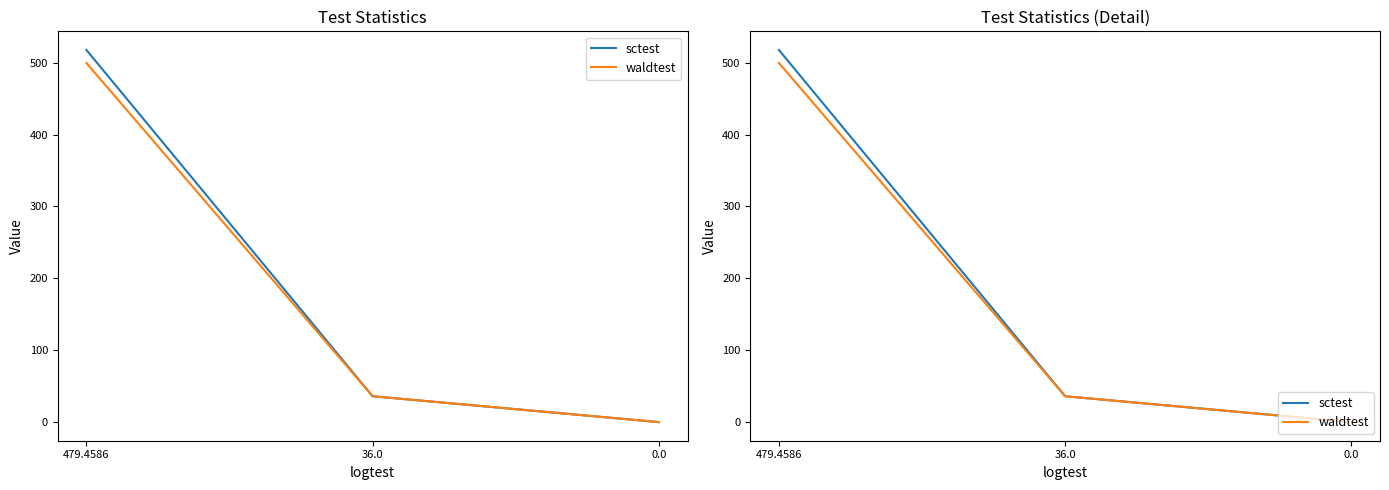

What is the label of the 3rd point from the right?

479.4586